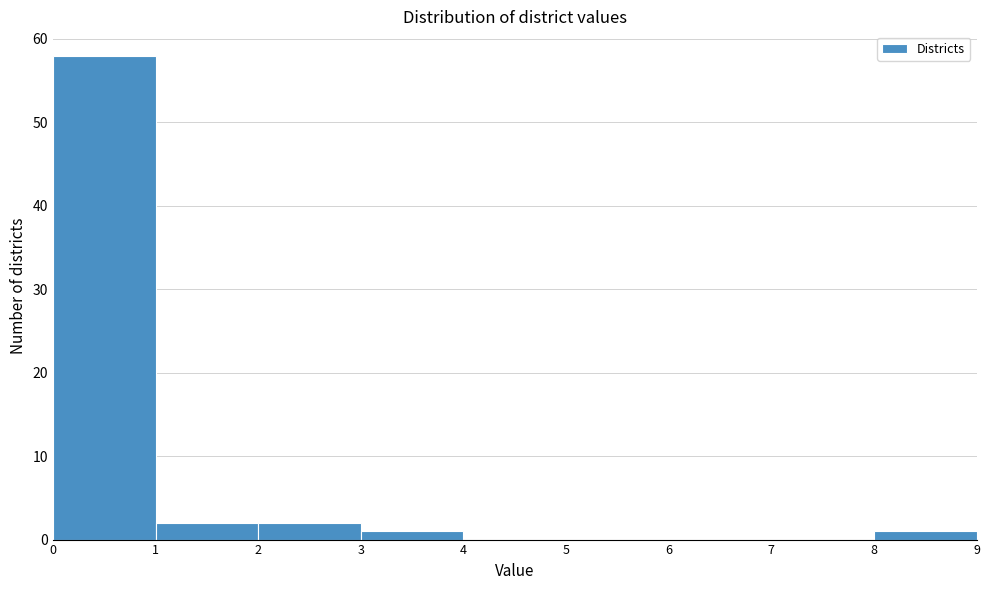

What is the height of the bar covering 0 to 1 on the x-axis? The values are not printed on the chart, so give them approximately, as read against the axis.

58